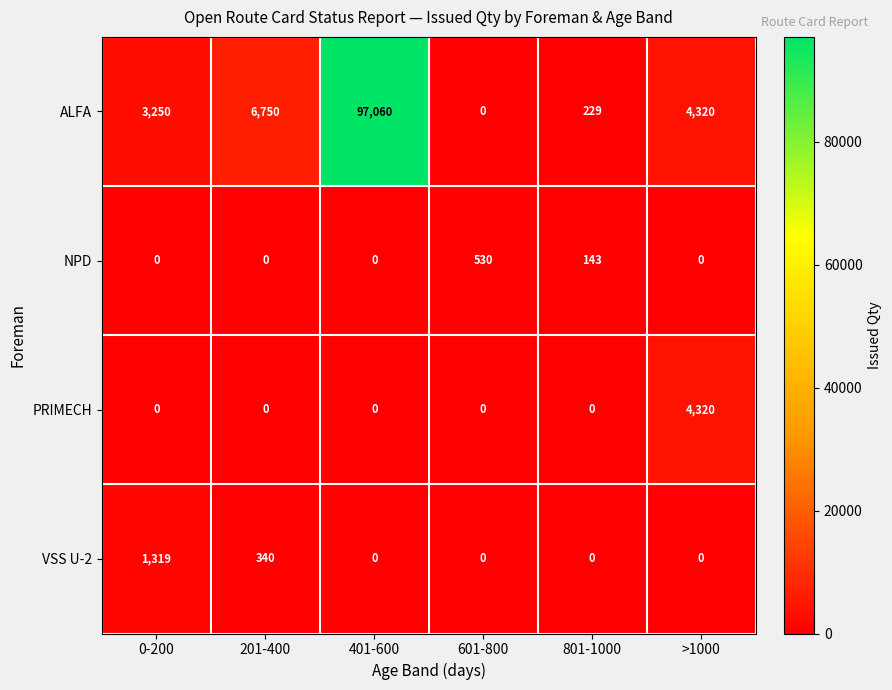

What is the total value across all series at 401-600?

97060